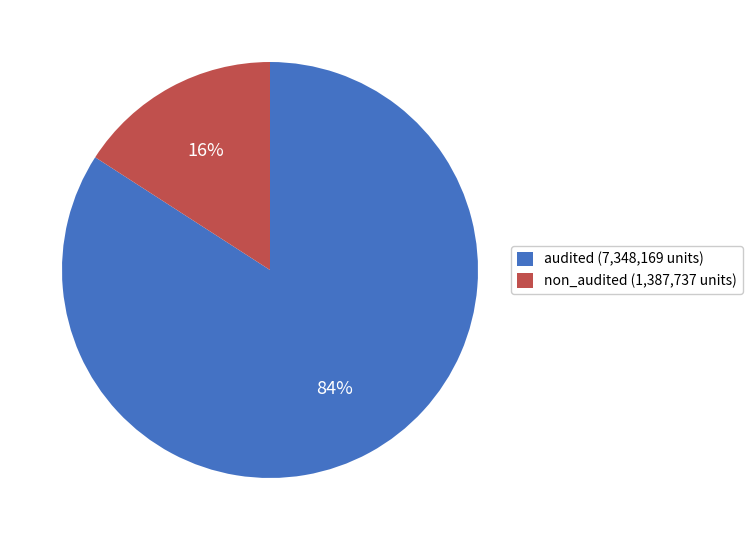

How many segments does this pie chart have?

2